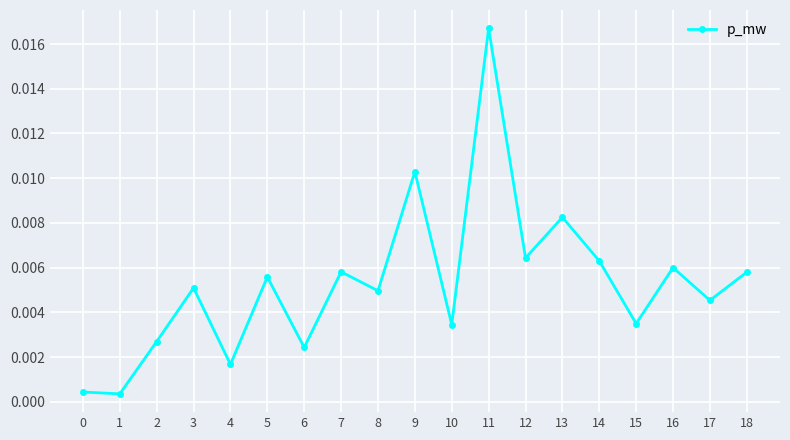

Where is the first local maximum?

3